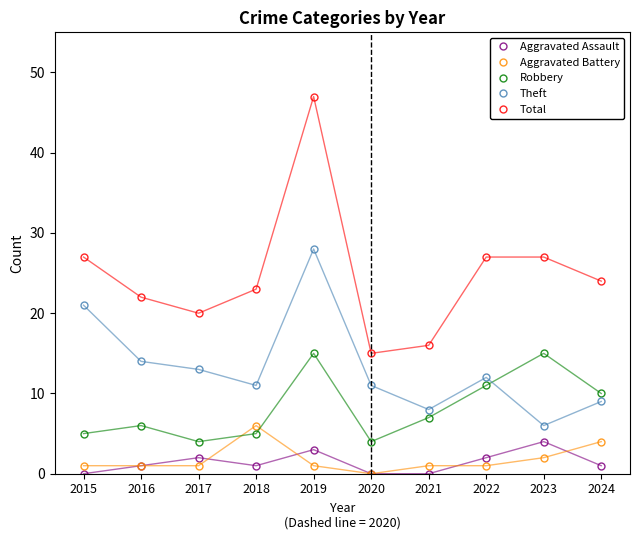

Is the value of Aggravated Battery at 2024 greater than the value of Total at 2022?

No